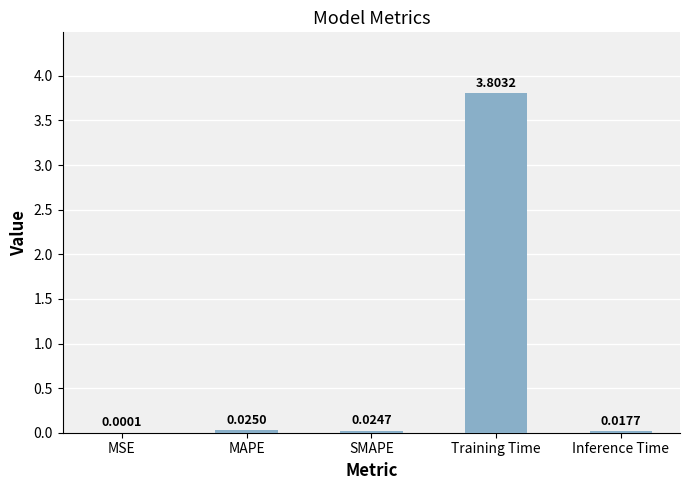

Which category has the highest value across all series?

Training Time